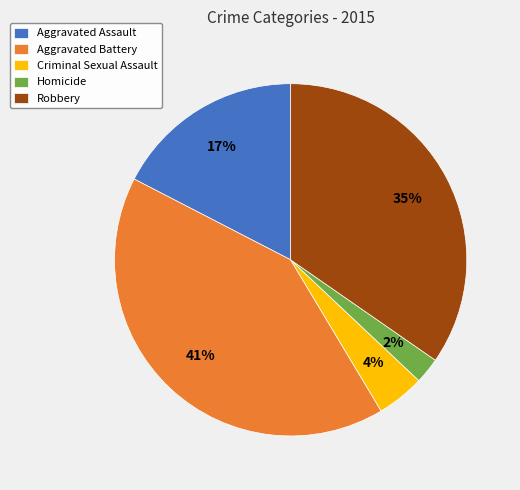

To the nearest percent, what is the combined percentage of Robbery and Criminal Sexual Assault?

39%